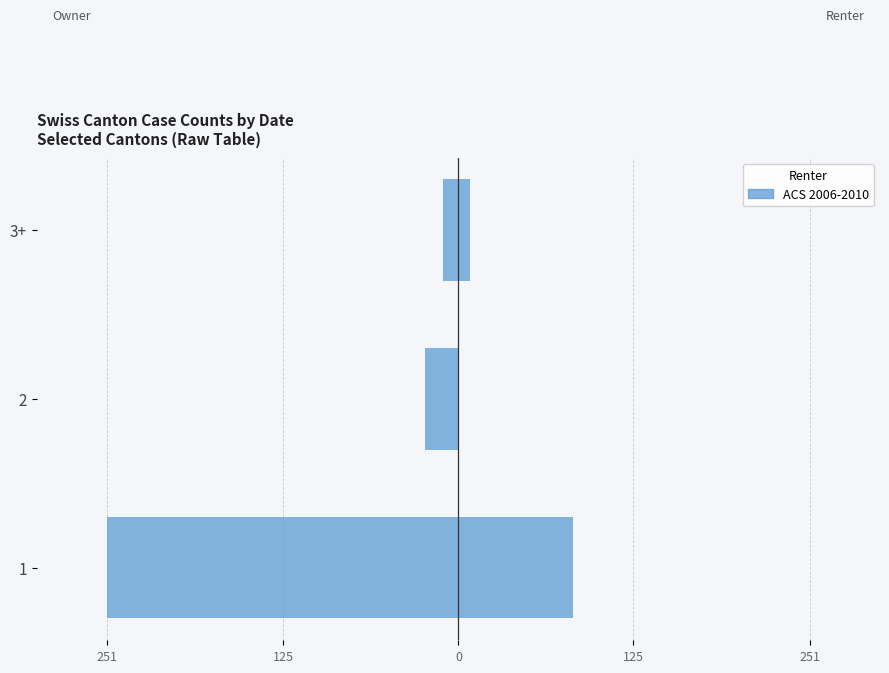

Reading left to right, list all the values displayed in this chart.

Owner: -251	-24	-11
Renter: 82	0	8